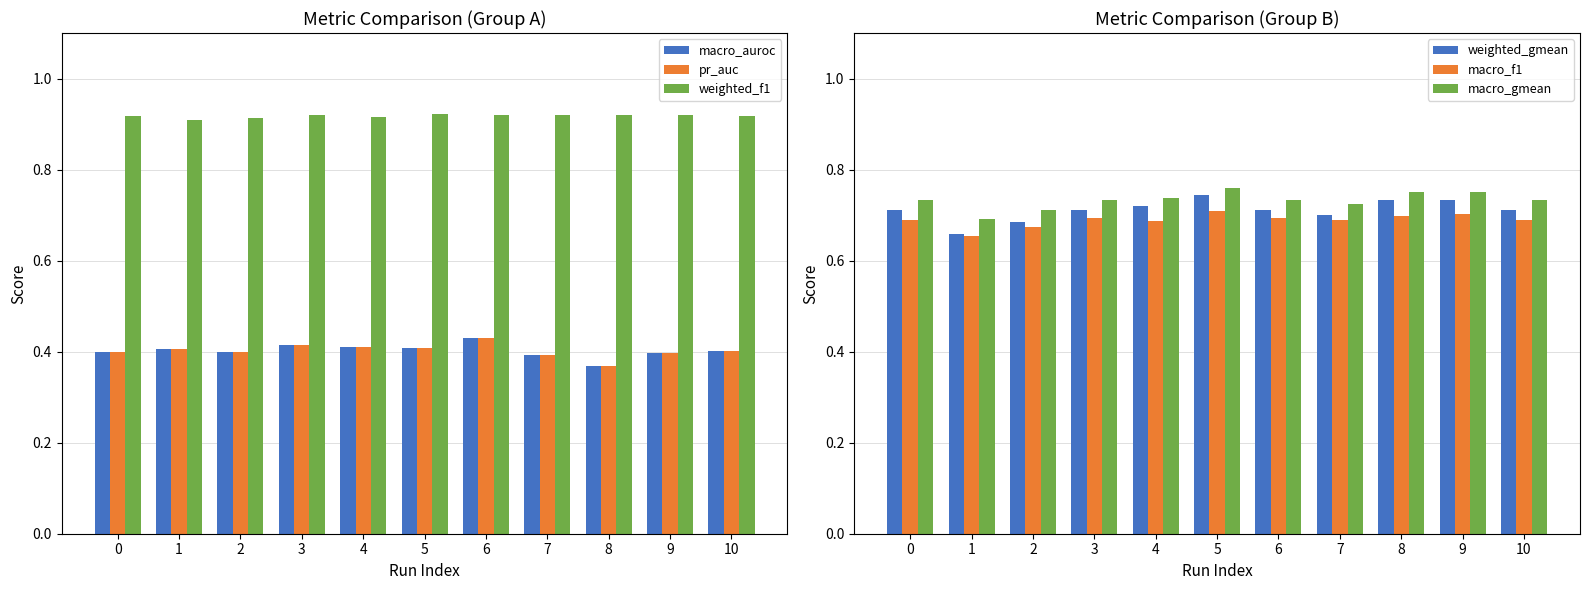

What are all the series names shown in the legend?

macro_auroc, pr_auc, weighted_f1, weighted_gmean, macro_f1, macro_gmean